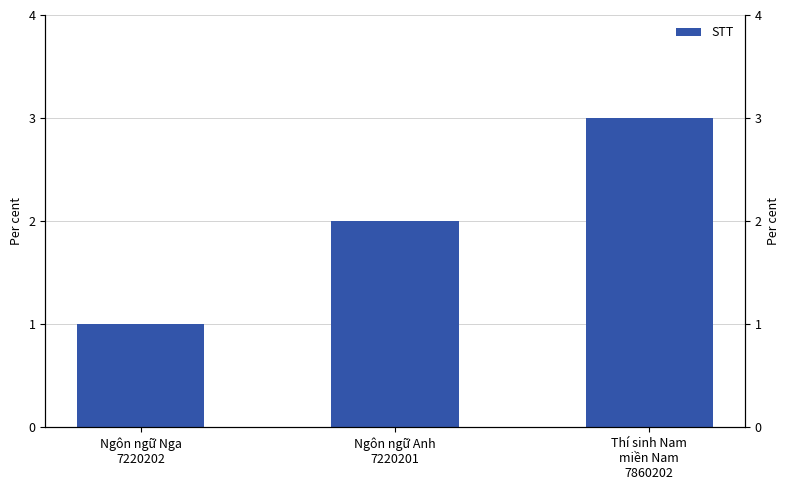

At which label does the data first exceed 2?

Thí sinh Nam
miền Nam
7860202